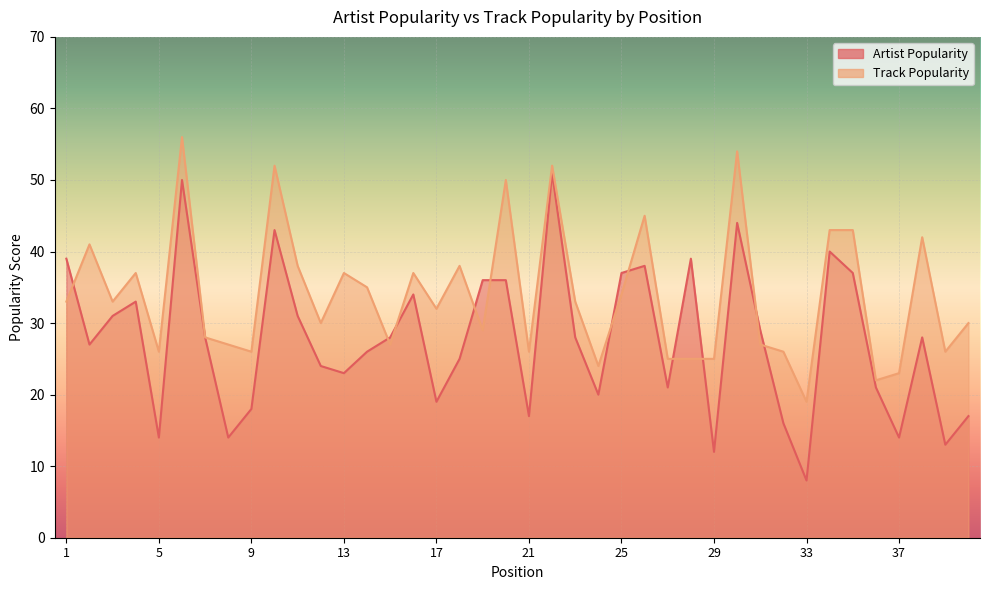

At which label does Artist Popularity first exceed 28?

1